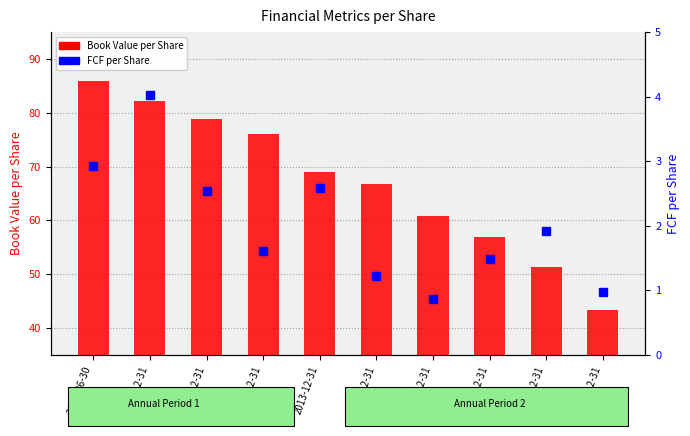

At which label is FCF per Share closest to 2?

2009-12-31